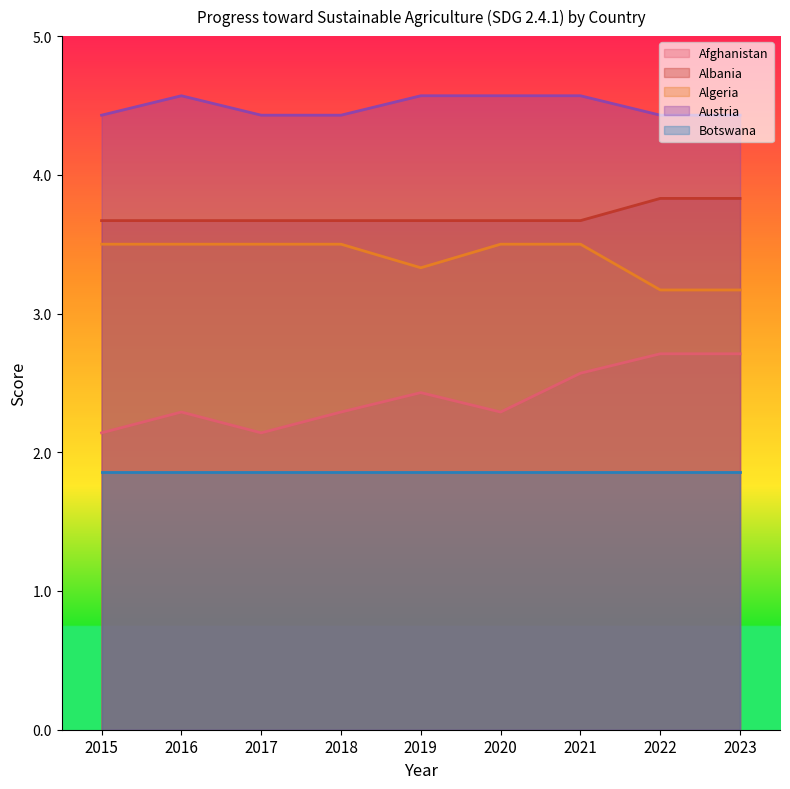

True or false: Albania has more than 1 interior local peaks.

False